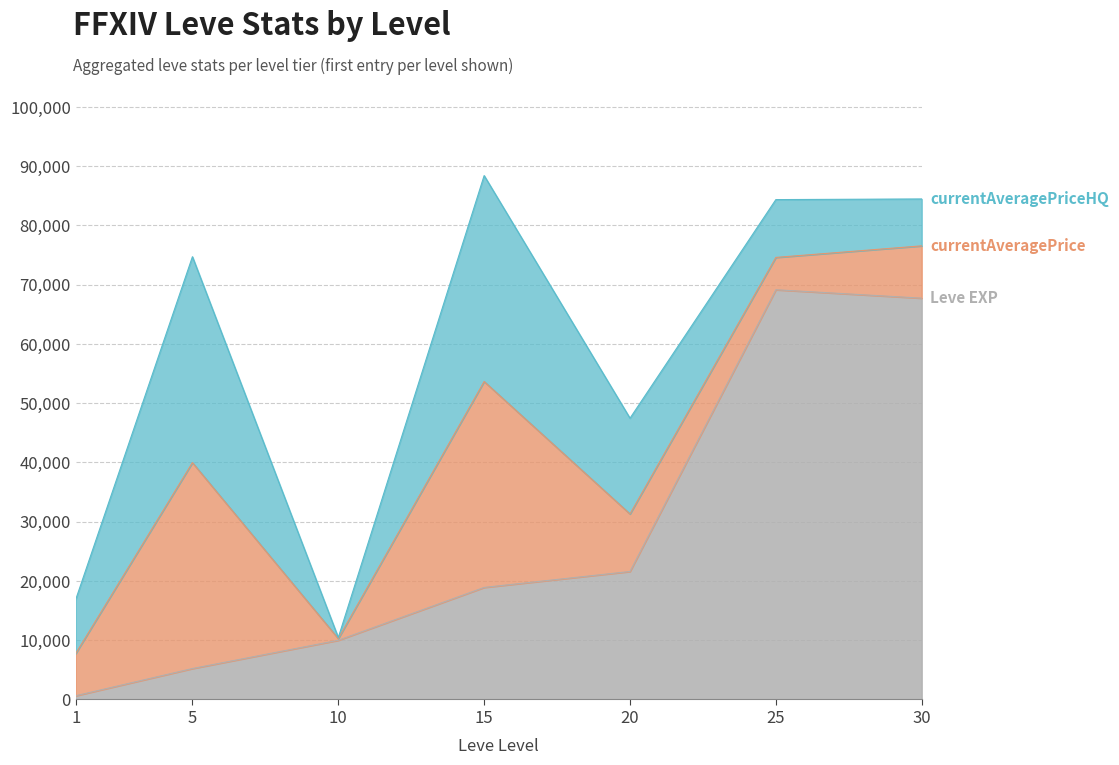

Does the chart display data point markers on the line(s)?

No